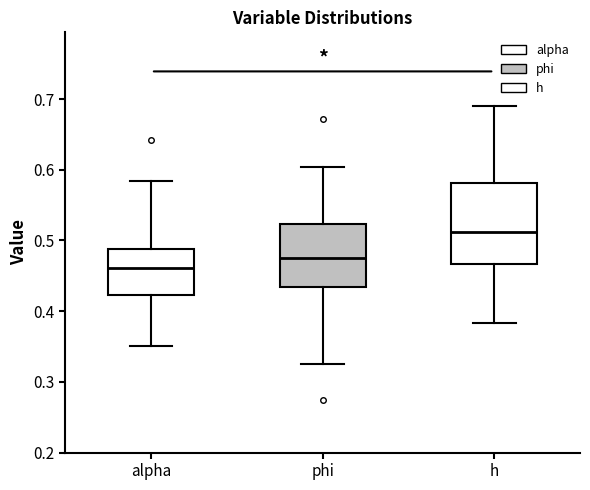

Reading left to right, read every box against the y-axis: the position of its median line, the range the box covers, and the ends of its whiskers. The values are not printed on the chart, so give them approximately, as read against the axis.

alpha: median 0.46, box 0.42 to 0.49, whiskers 0.35 to 0.58
phi: median 0.48, box 0.43 to 0.52, whiskers 0.33 to 0.60
h: median 0.51, box 0.47 to 0.58, whiskers 0.38 to 0.69